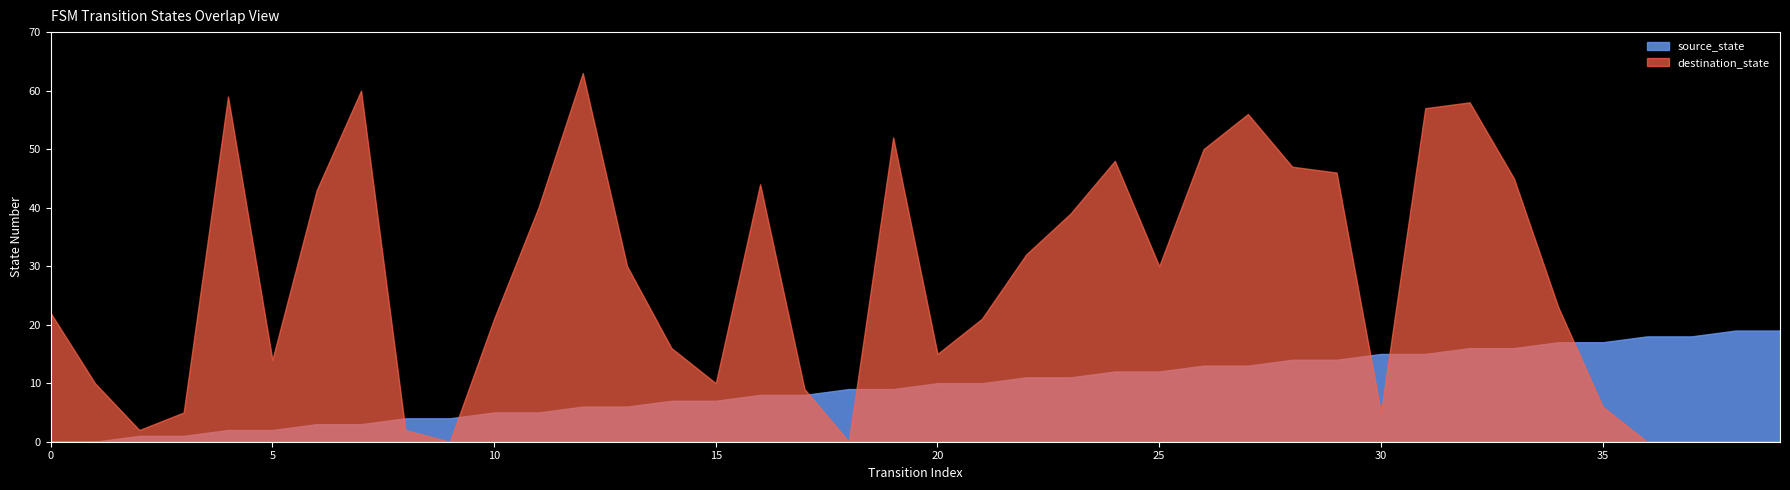

List the series in order of their overall mean, highest first.

destination_state, source_state